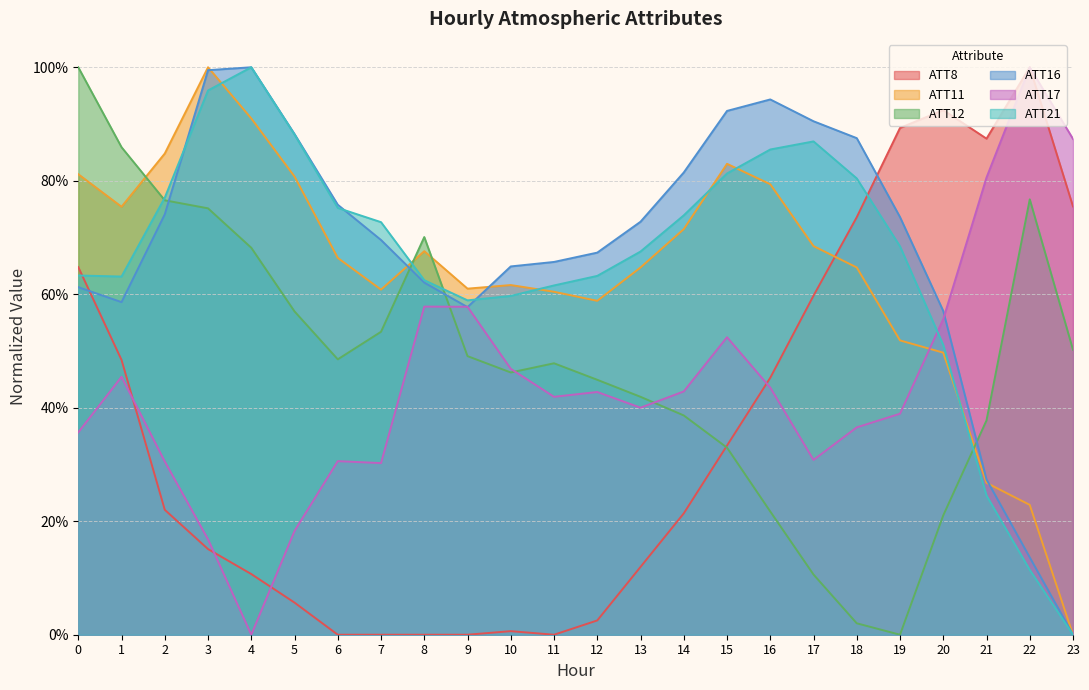

Which series has the largest total across all categories?

ATT16